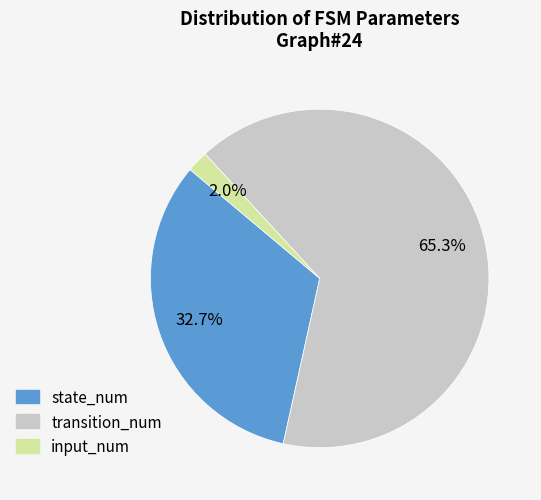

What percentage is the transition_num slice, to the nearest percent?

65%